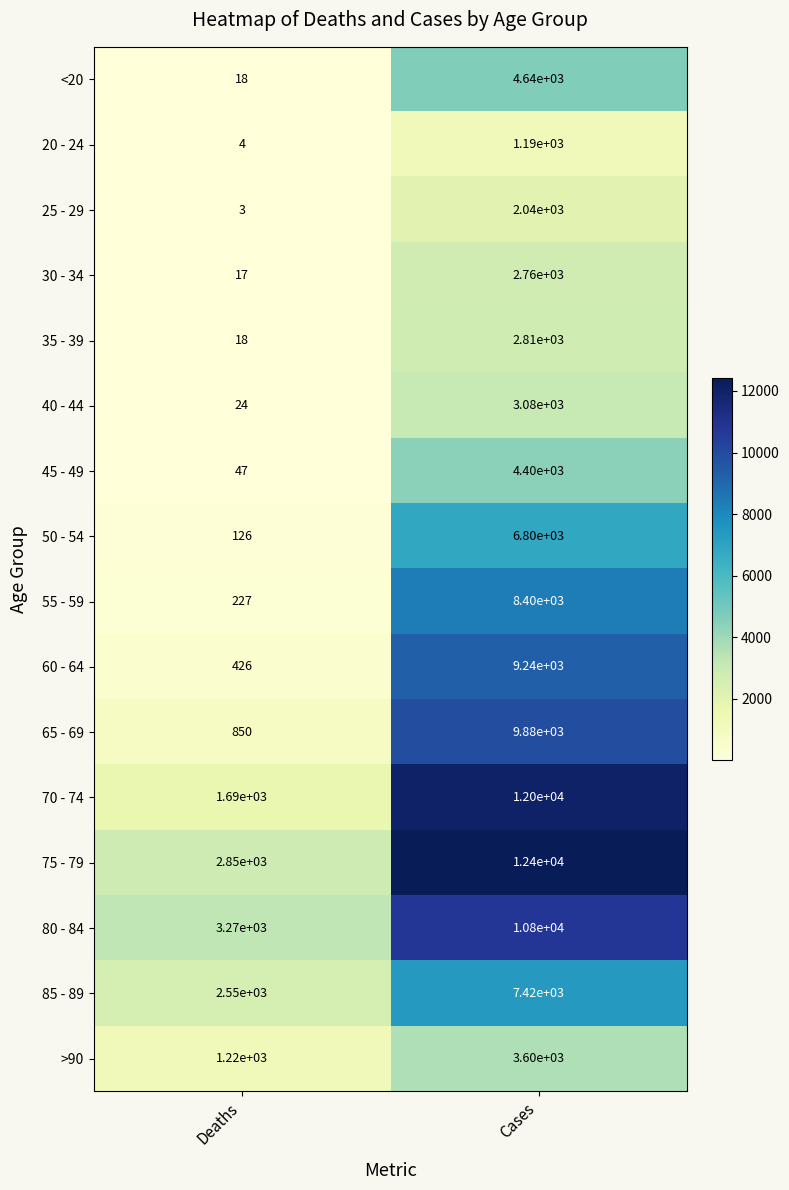

Rank the series at Cases from lowest to highest value.

20 - 24, 25 - 29, 30 - 34, 35 - 39, 40 - 44, >90, 45 - 49, <20, 50 - 54, 85 - 89, 55 - 59, 60 - 64, 65 - 69, 80 - 84, 70 - 74, 75 - 79